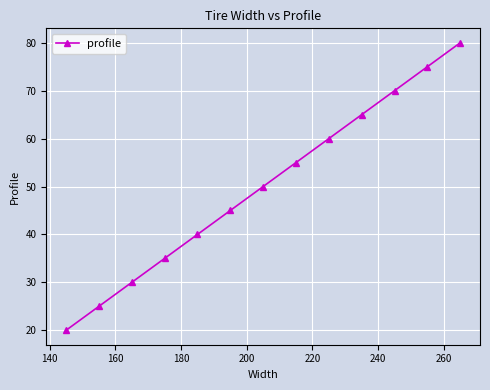

Does the chart have visible grid lines?

Yes